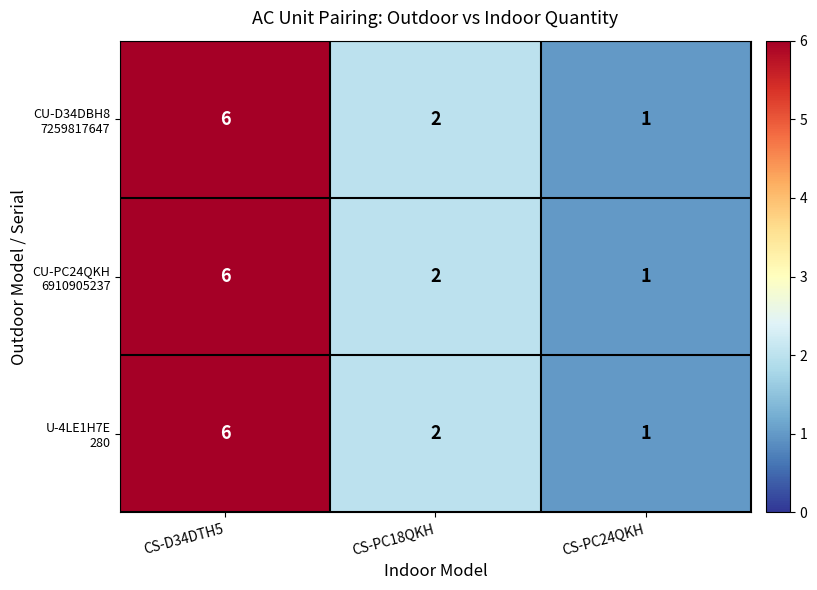

What is the total value across all series at CS-PC24QKH?

3